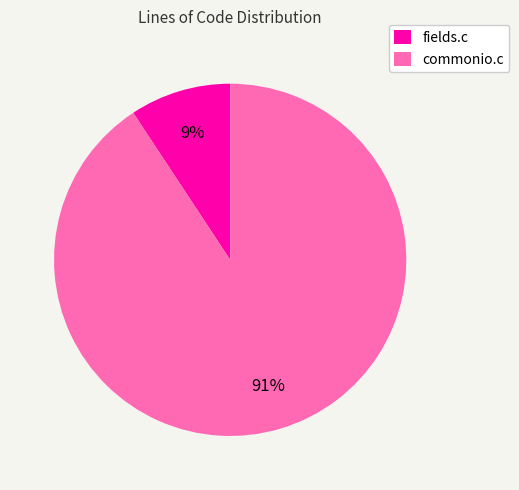

Is there a majority slice in this chart?

Yes